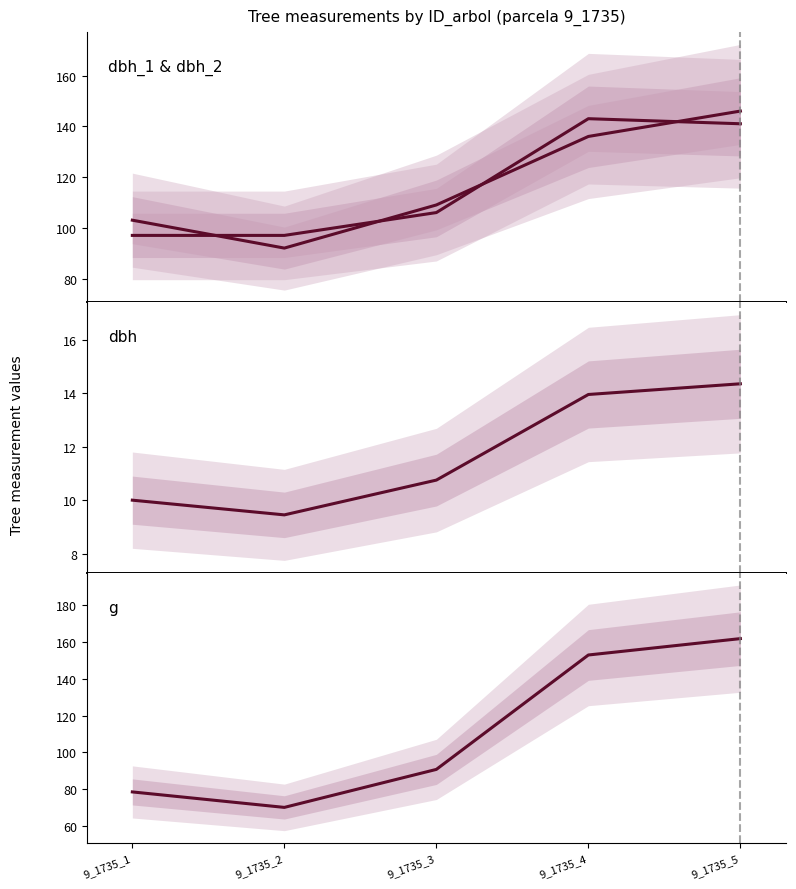

At which category does dbh_1 reach its first local peak?

9_1735_4